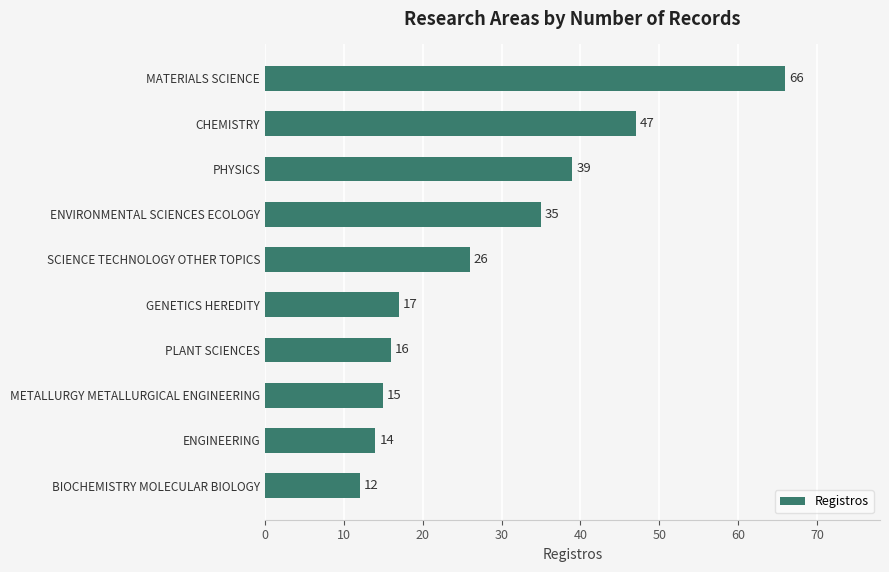

Count the number of categories in the chart.

10